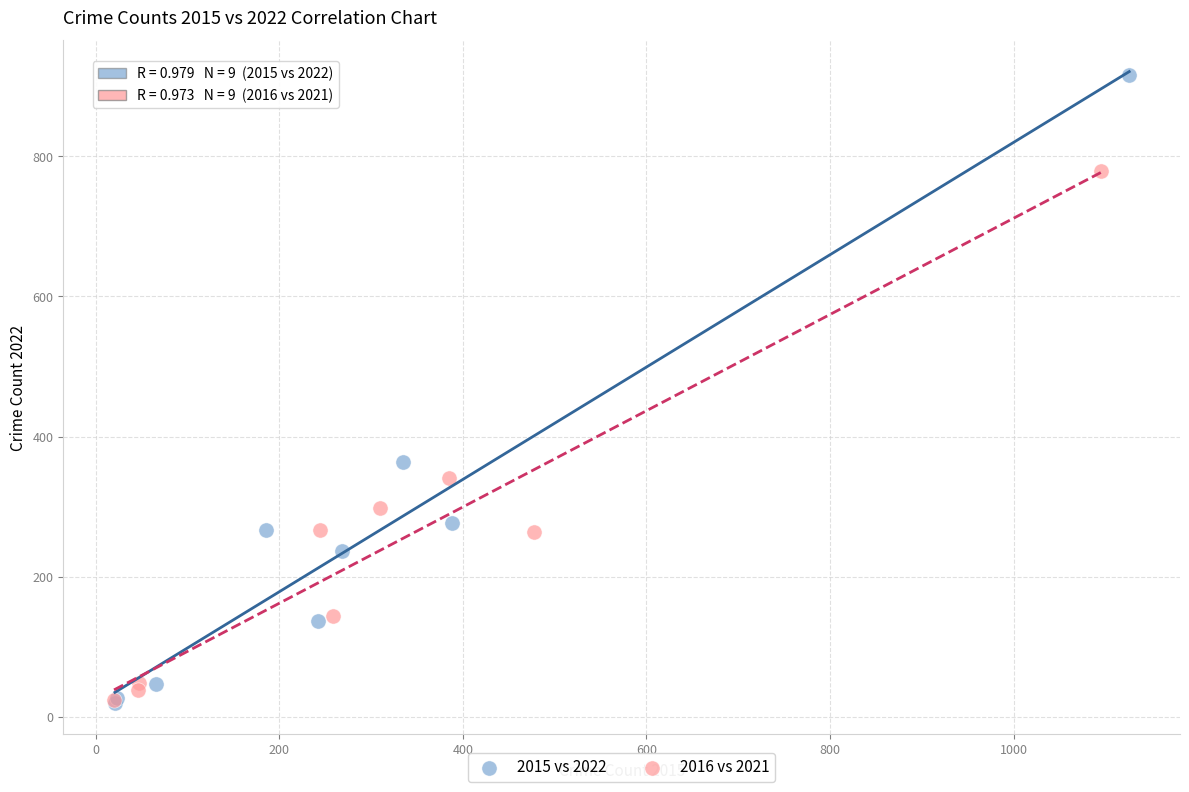

Which series has the widest spread of Y values?

2015 vs 2022